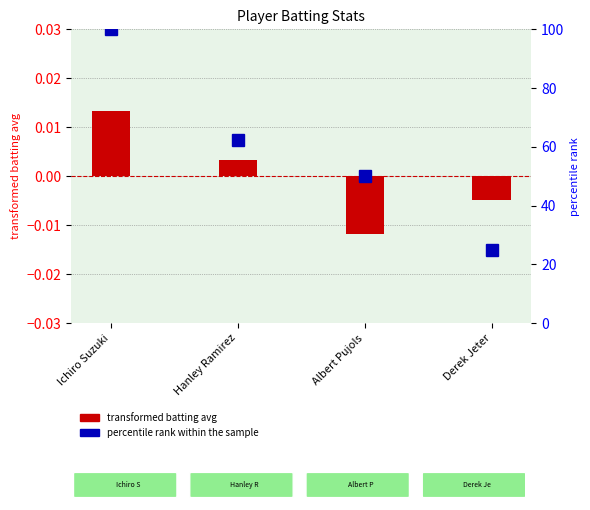

Count the transformed batting avg values in the range 0 to 1.

2